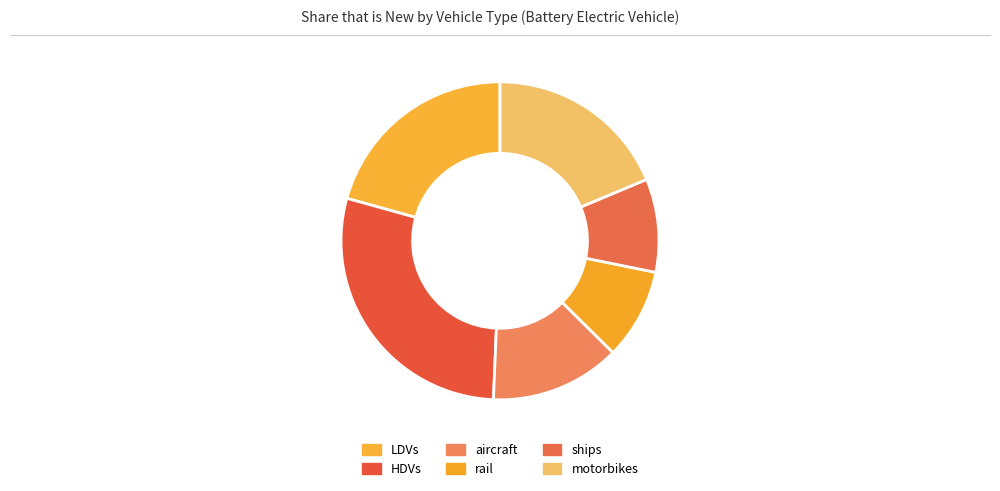

Rank the categories by value from highest to lowest.

HDVs, LDVs, motorbikes, aircraft, ships, rail